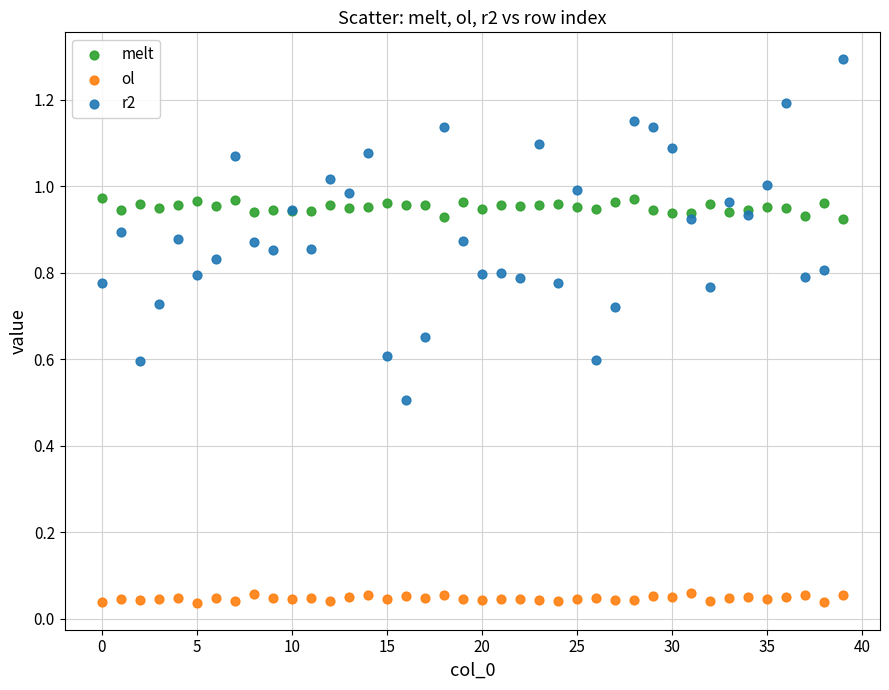

Which series reaches the maximum Y coordinate?

r2